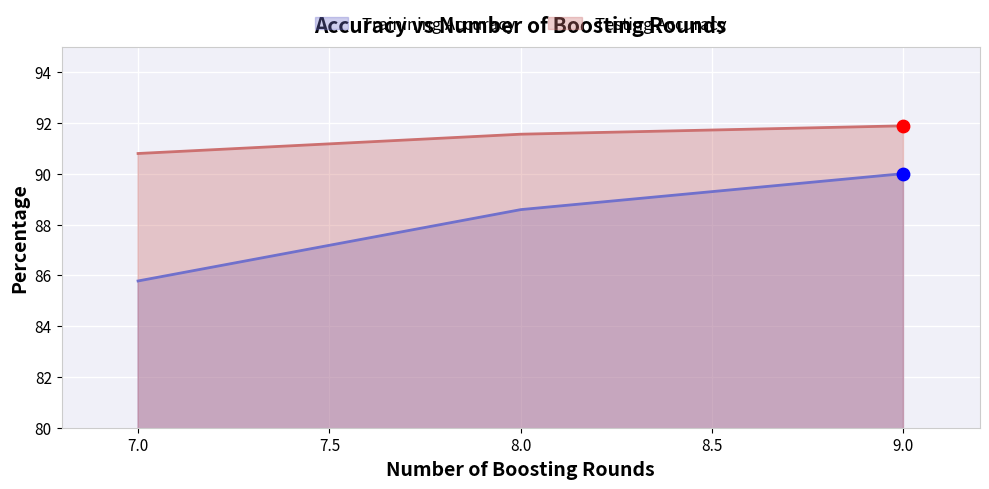

Which series has the largest total across all categories?

Testing Accuracy